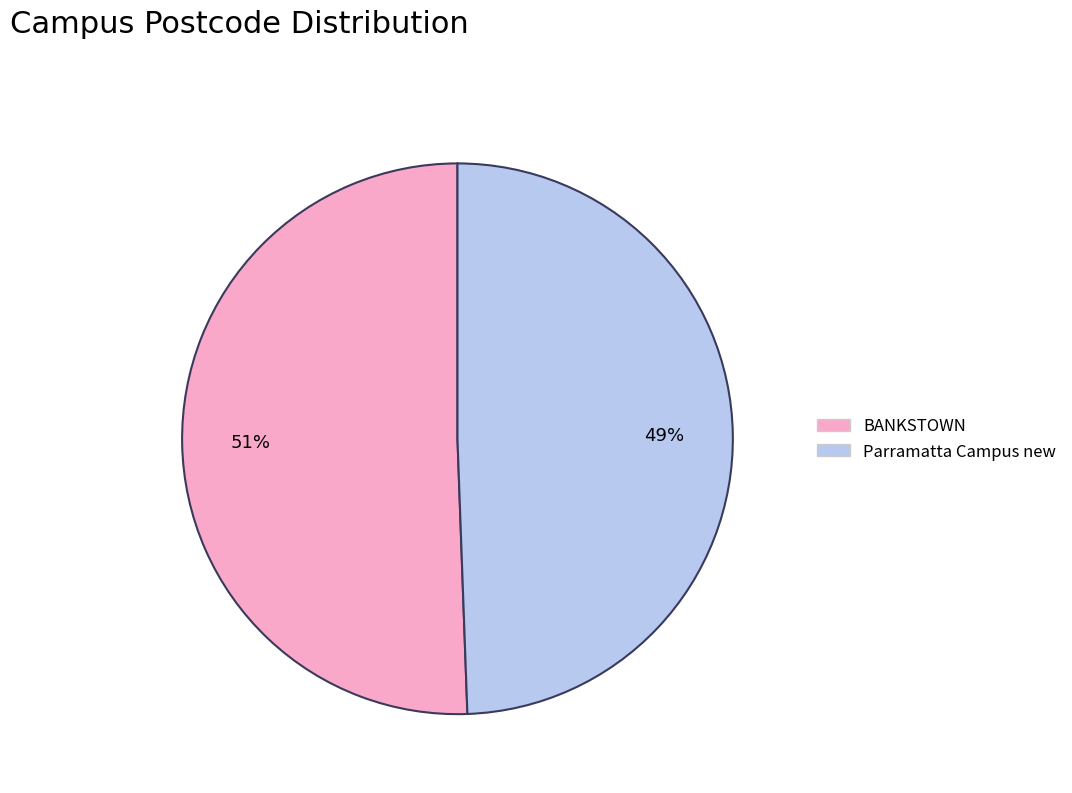

Rank the categories by value from lowest to highest.

Parramatta Campus new, BANKSTOWN